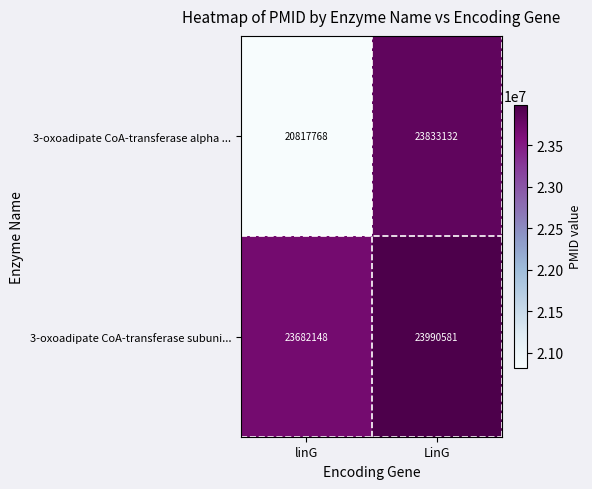

Reading left to right, list all the values displayed in this chart.

3-oxoadipate CoA-transferase alpha ...: 20817768	23833132
3-oxoadipate CoA-transferase subuni...: 23682148	23990581